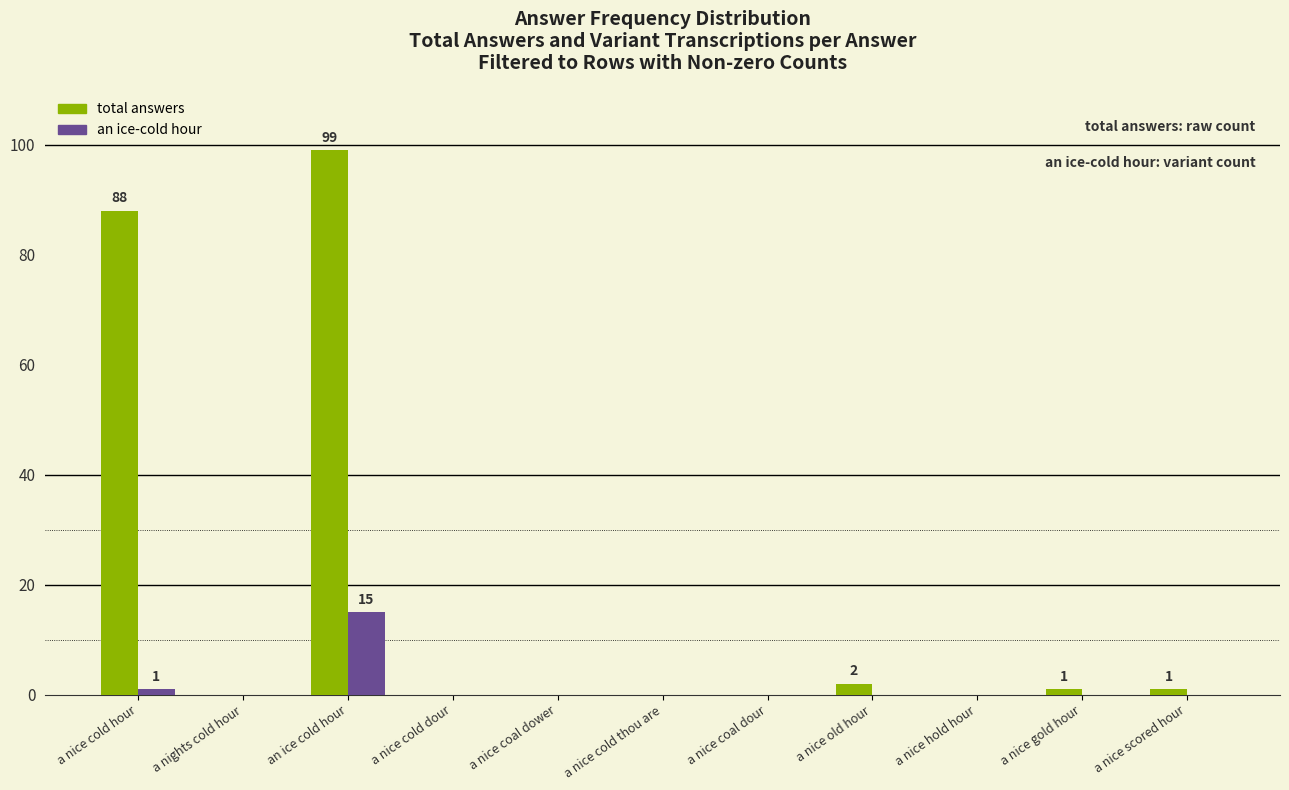

What are all the series names shown in the legend?

total answers, an ice-cold hour